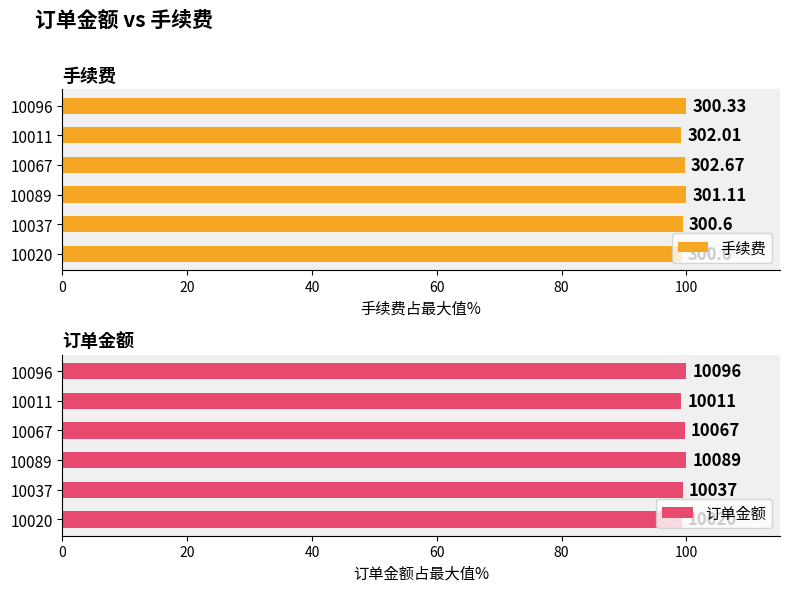

True or false: 订单金额 has a value of 177.6 at 40.

False